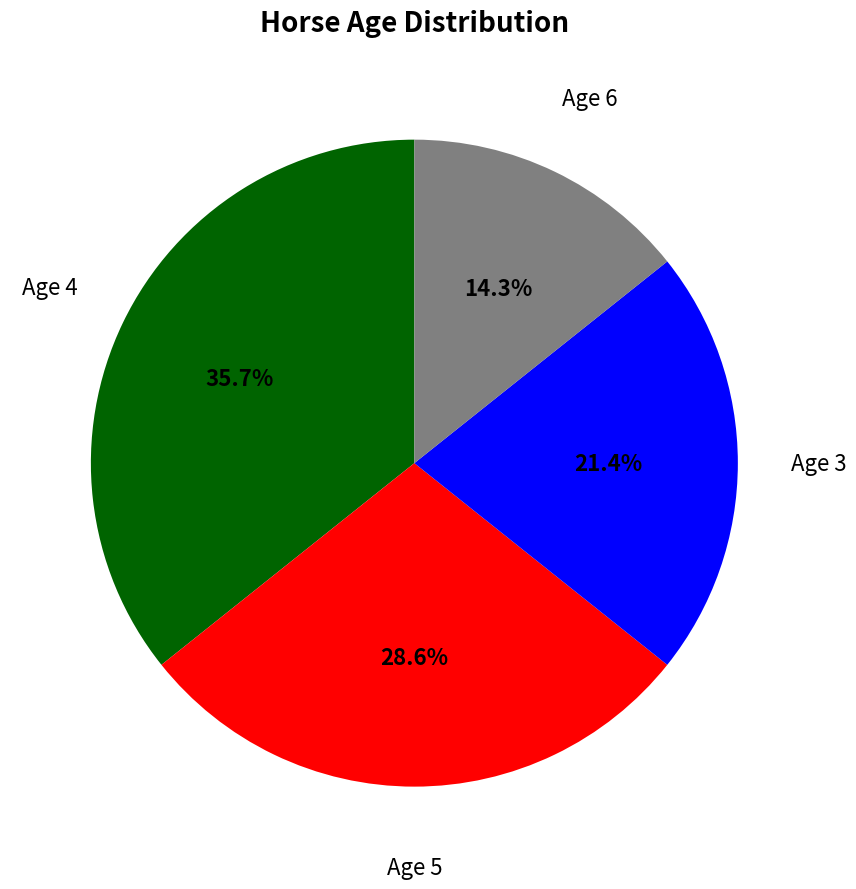

Is there a majority slice in this chart?

No